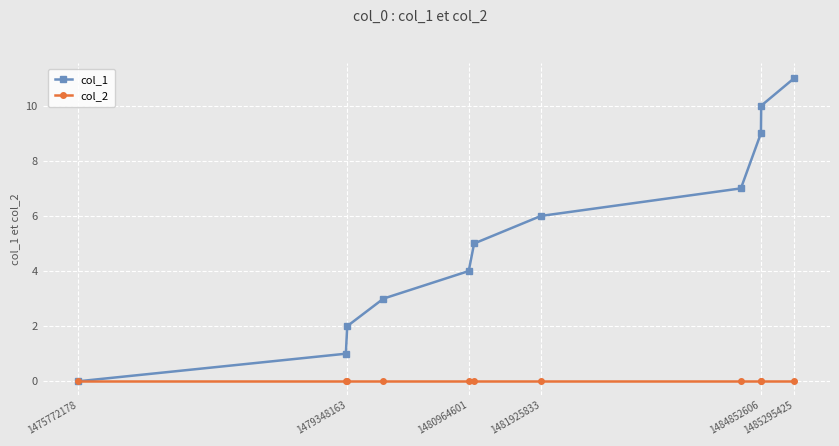

Rank the series by their average value, from highest to lowest.

col_1, col_2